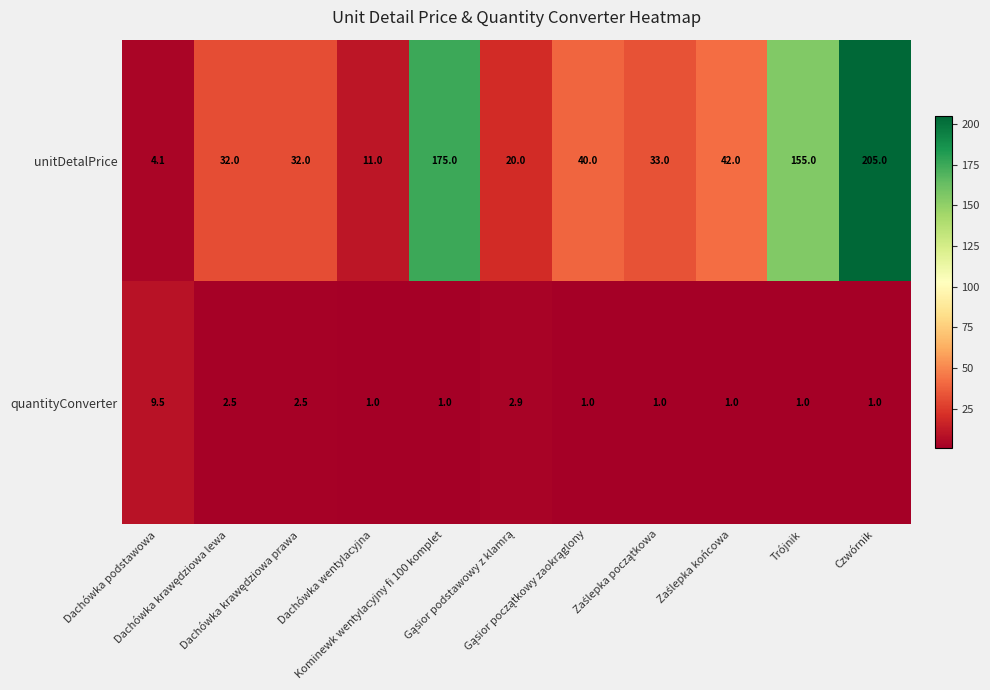

At how many categories does at least one series exceed 14?

9